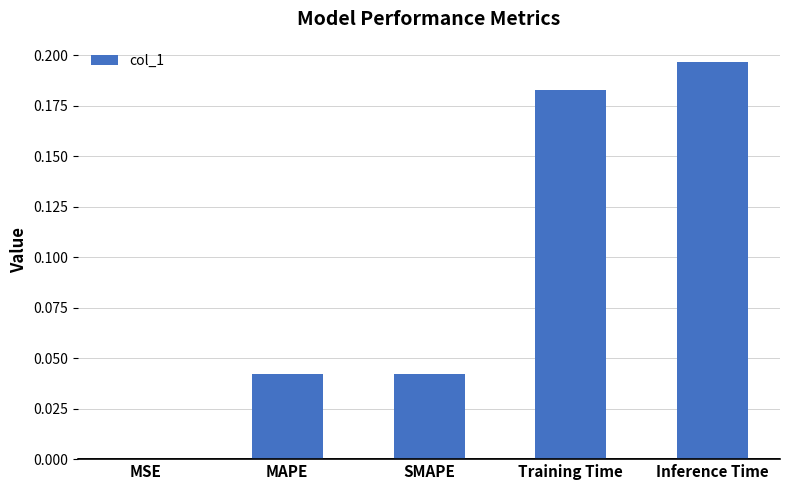

Between MAPE and MSE, which is larger?

MAPE